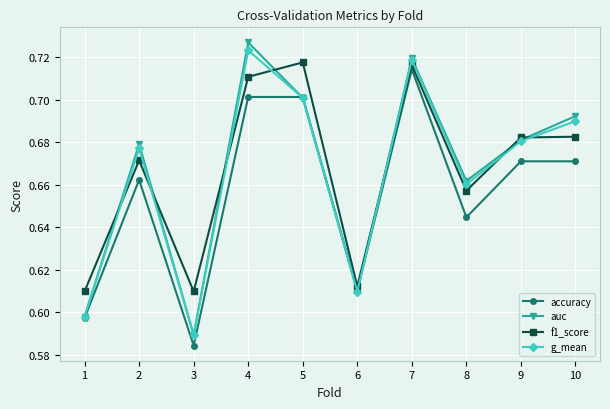

Where is g_mean nearest to the value 0?

3